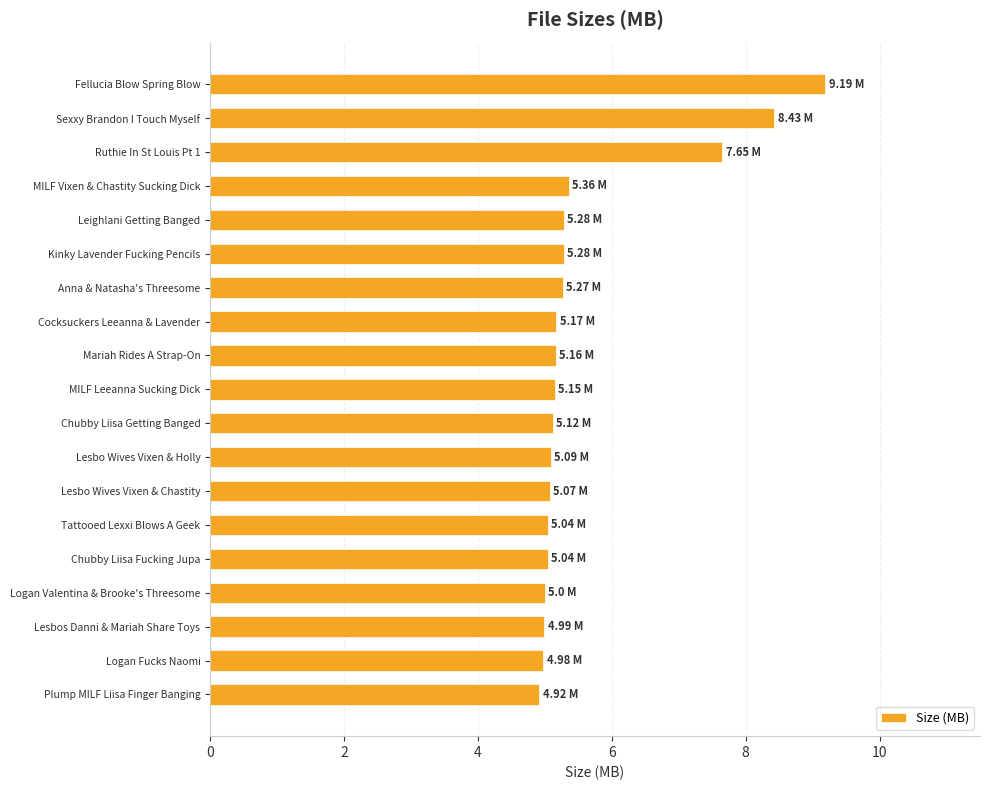

What is the average value?

5.6